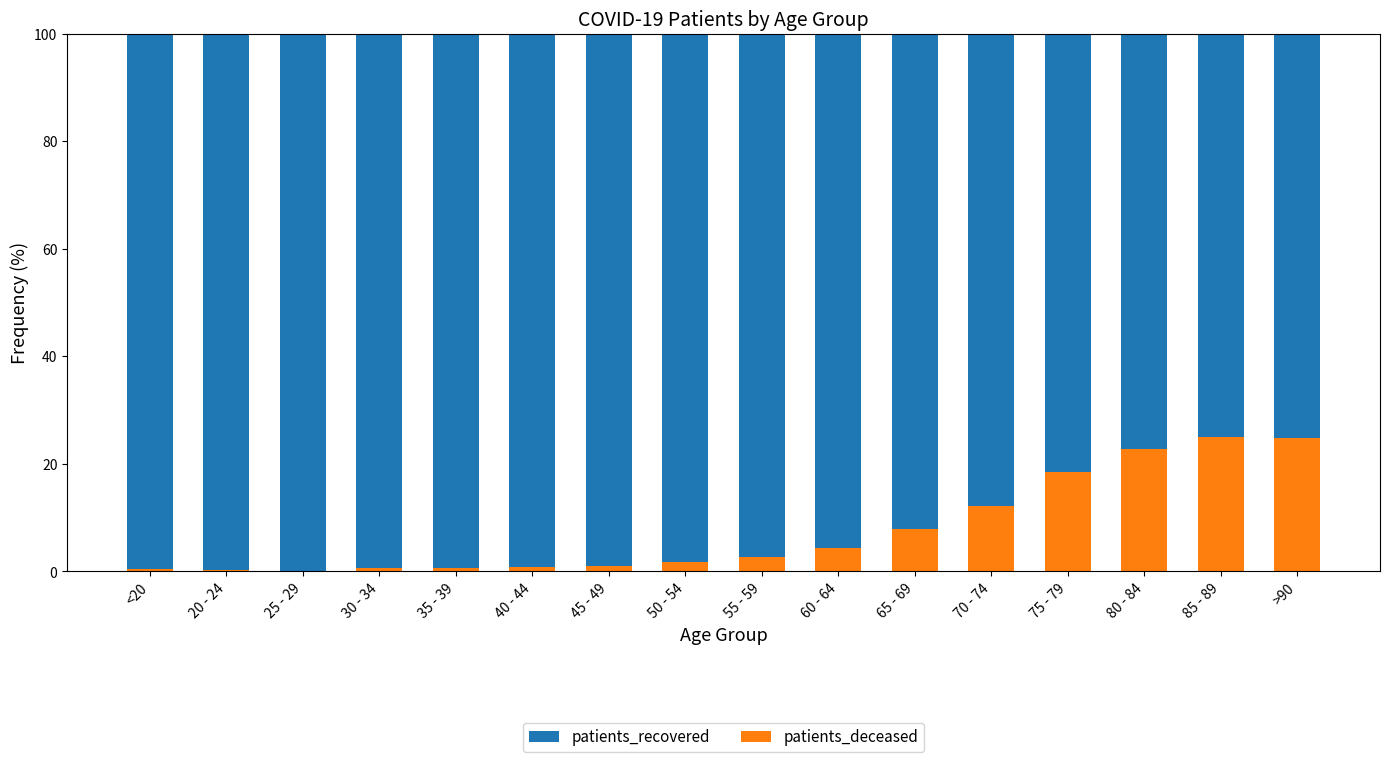

What is the sum of all patients_deceased values?

124.2